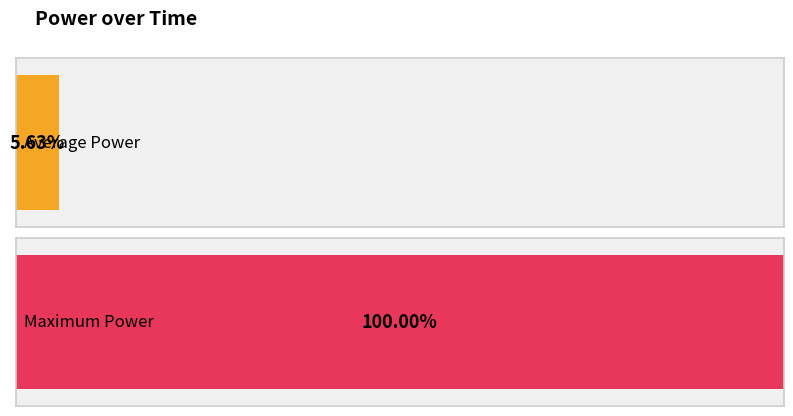

Does the chart contain any negative values?

No